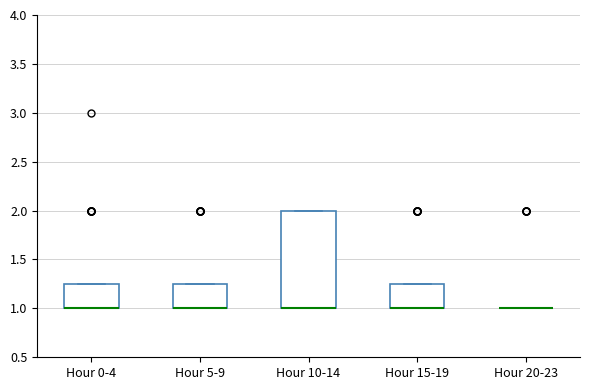

Reading left to right, read every box against the y-axis: the position of its median line, the range the box covers, and the ends of its whiskers. The values are not printed on the chart, so give them approximately, as read against the axis.

Hour 0-4: median 1.00 (drawn on the box's lower edge), box 1.00 to 1.25, whiskers 1.00 to 1.25
Hour 5-9: median 1.00 (drawn on the box's lower edge), box 1.00 to 1.25, whiskers 1.00 to 1.25
Hour 10-14: median 1.00 (drawn on the box's lower edge), box 1.00 to 2.00, whiskers 1.00 to 2.00
Hour 15-19: median 1.00 (drawn on the box's lower edge), box 1.00 to 1.25, whiskers 1.00 to 1.25
Hour 20-23: box collapsed to a line at 1.00, whiskers 1.00 to 1.00